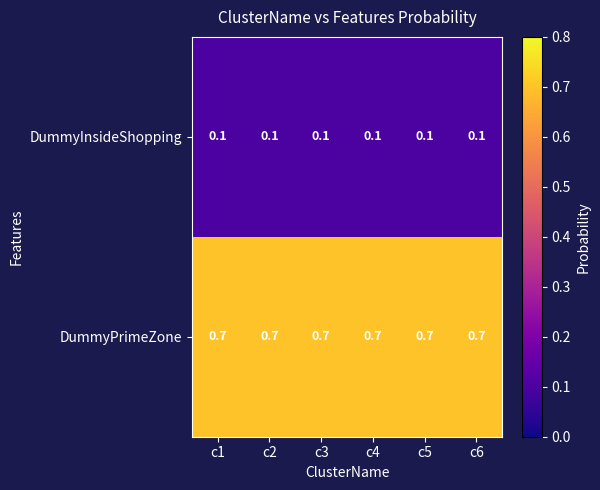

What is the maximum value shown in the chart?

0.7